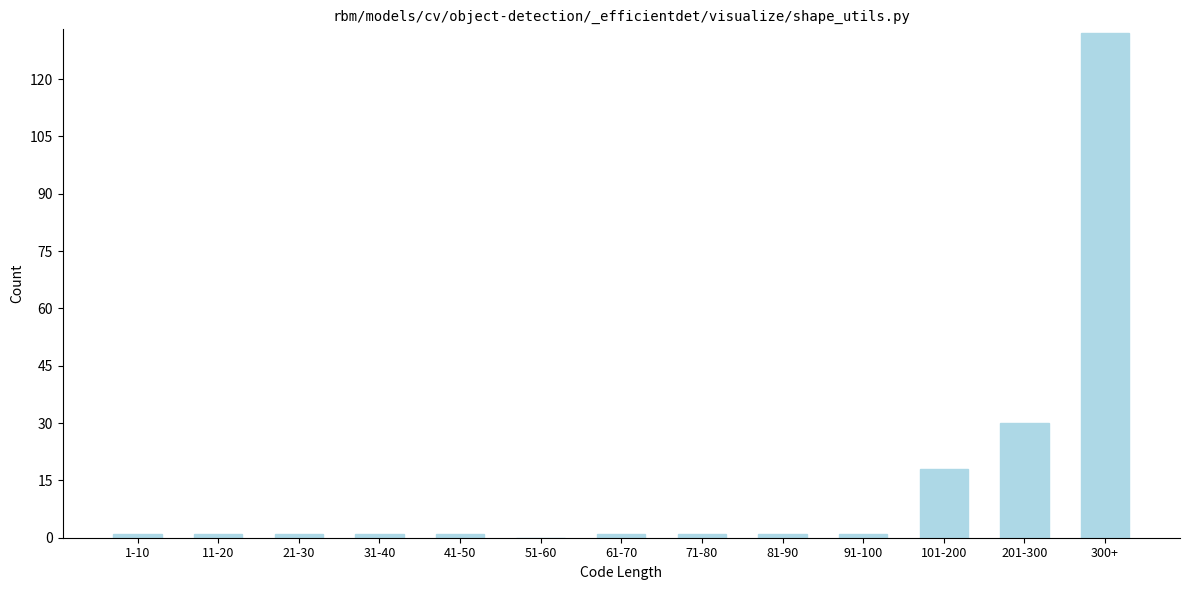

Reading left to right, what are all the values shown in this chart?

1-10=1	11-20=1	21-30=1	31-40=1	41-50=1	51-60=0	61-70=1	71-80=1	81-90=1	91-100=1	101-200=18	201-300=30	300+=132